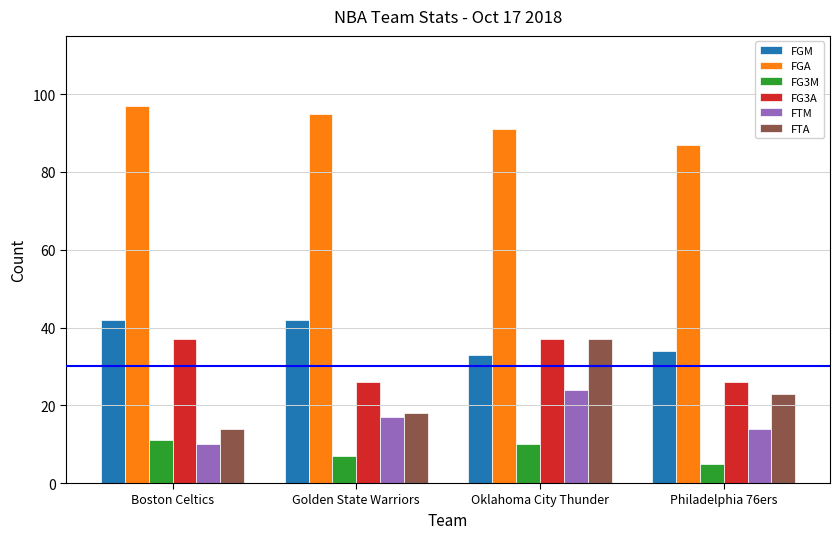

Reading right to left, extract all data points from this chart.

FGM: Philadelphia 76ers=34	Oklahoma City Thunder=33	Golden State Warriors=42	Boston Celtics=42
FGA: Philadelphia 76ers=87	Oklahoma City Thunder=91	Golden State Warriors=95	Boston Celtics=97
FG3M: Philadelphia 76ers=5	Oklahoma City Thunder=10	Golden State Warriors=7	Boston Celtics=11
FG3A: Philadelphia 76ers=26	Oklahoma City Thunder=37	Golden State Warriors=26	Boston Celtics=37
FTM: Philadelphia 76ers=14	Oklahoma City Thunder=24	Golden State Warriors=17	Boston Celtics=10
FTA: Philadelphia 76ers=23	Oklahoma City Thunder=37	Golden State Warriors=18	Boston Celtics=14